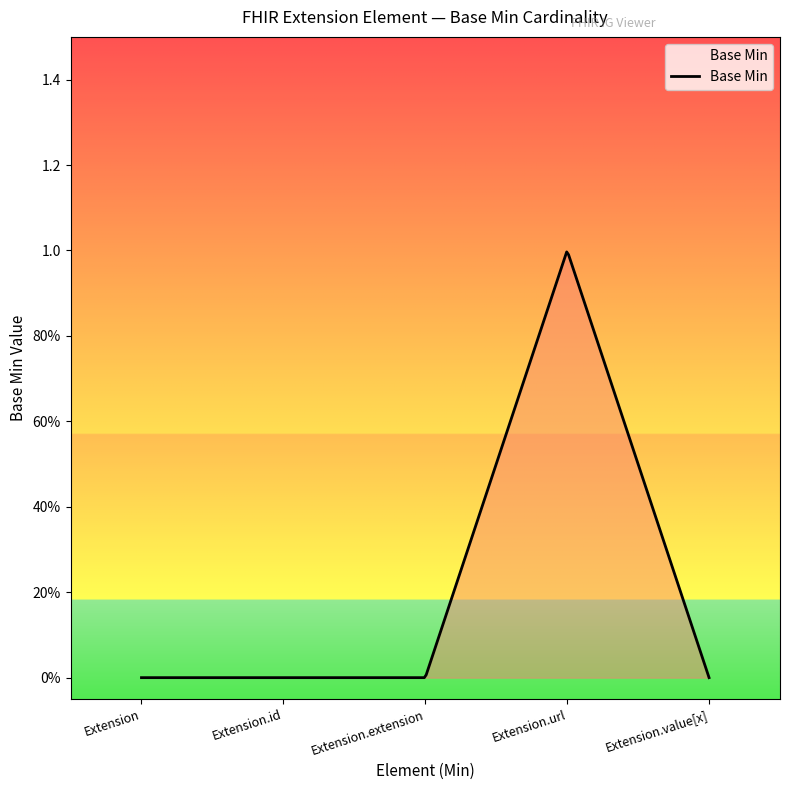

Reading left to right, extract all data points from this chart.

0	0	0	1	0